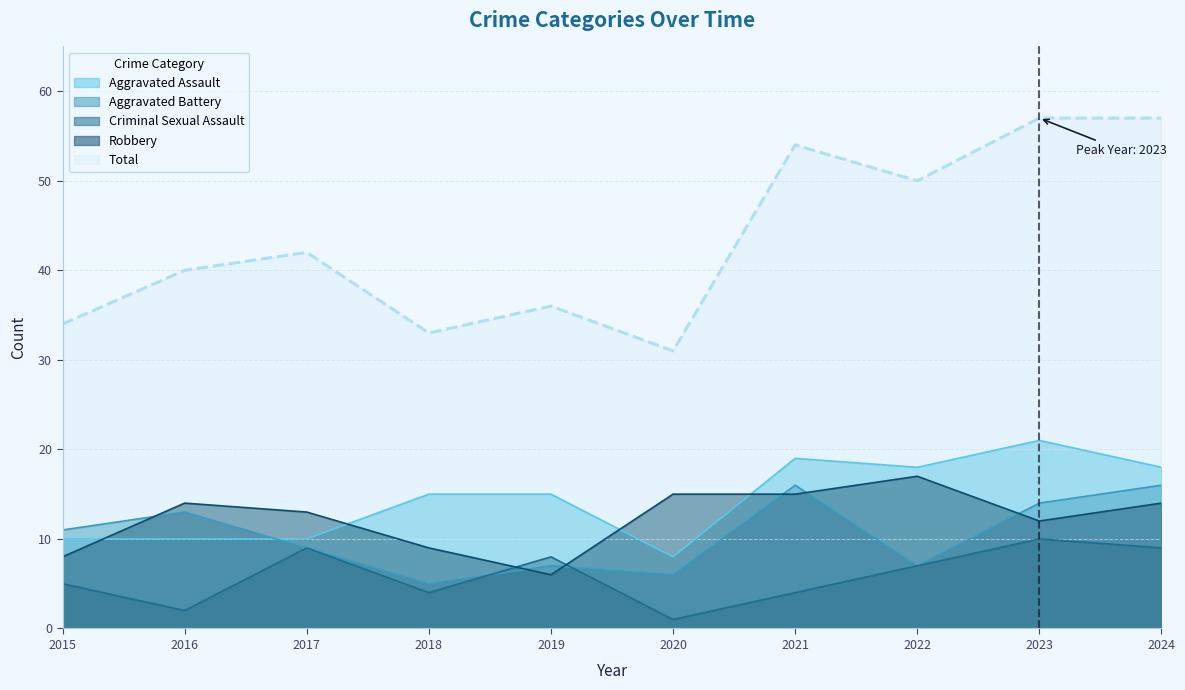

True or false: Robbery and Total intersect in this chart.

False